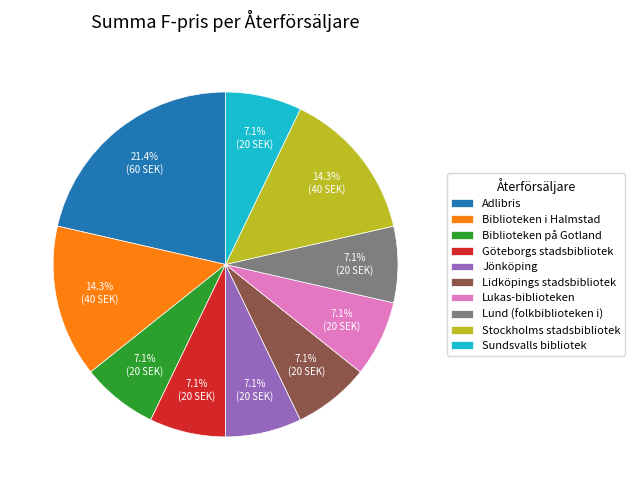

Is there a majority slice in this chart?

No